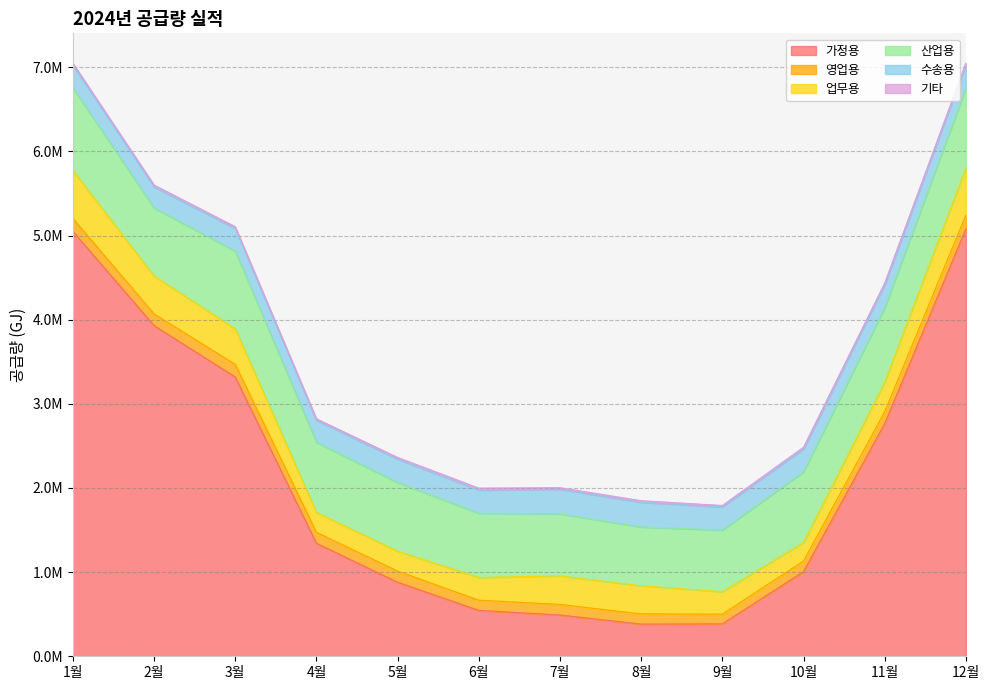

How many data points in 산업용 are less than 831527?

6